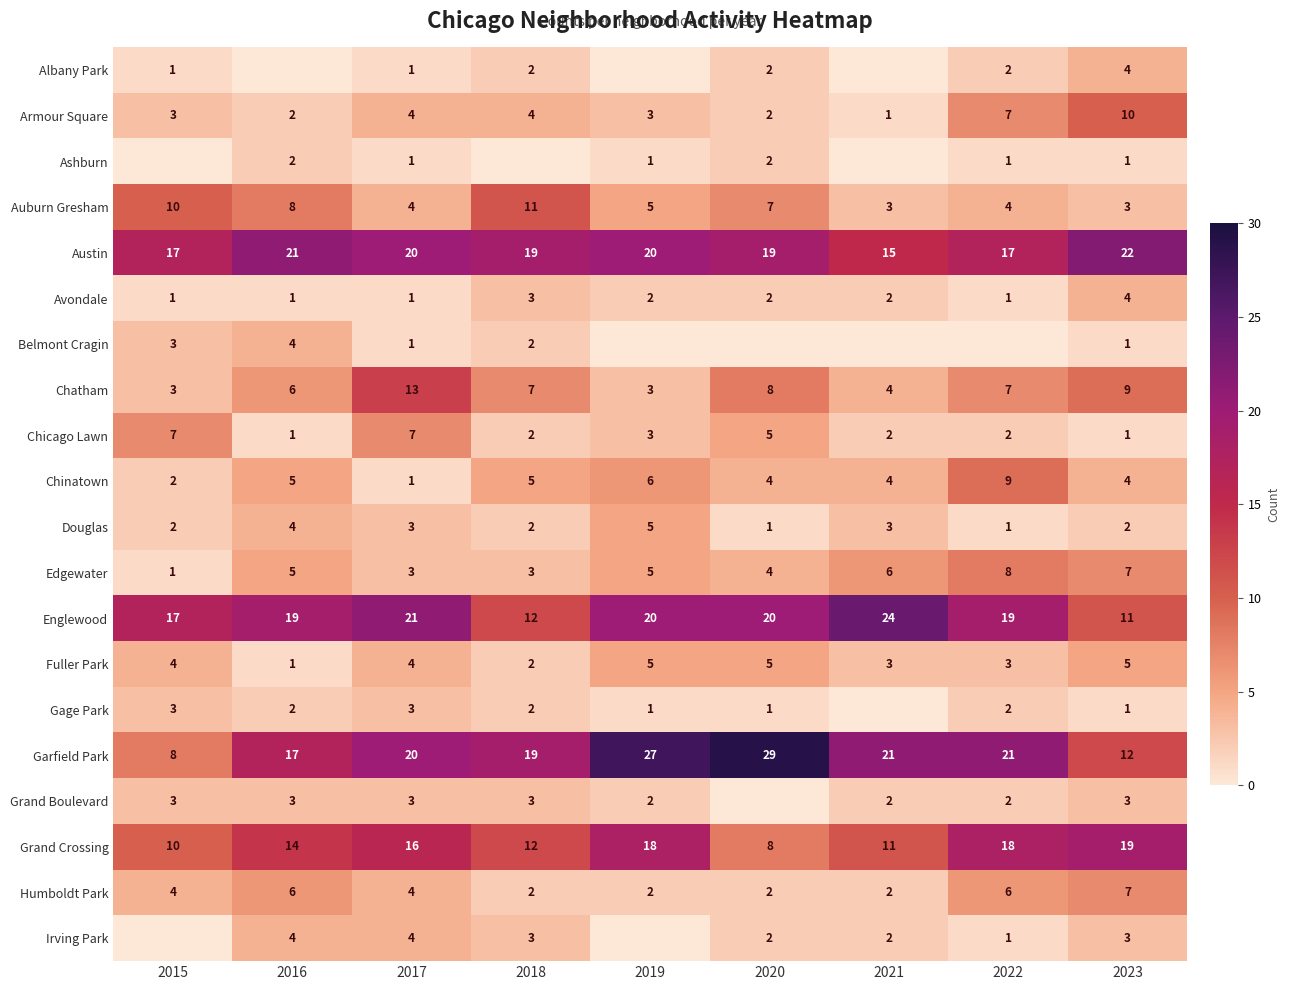

At which label does Armour Square reach its peak?

2023